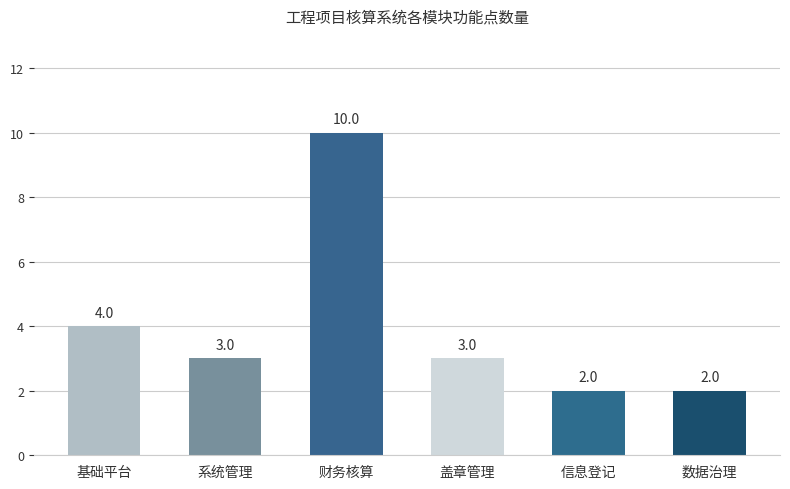

Reading left to right, extract all data points from this chart.

基础平台=4	系统管理=3	财务核算=10	盖章管理=3	信息登记=2	数据治理=2